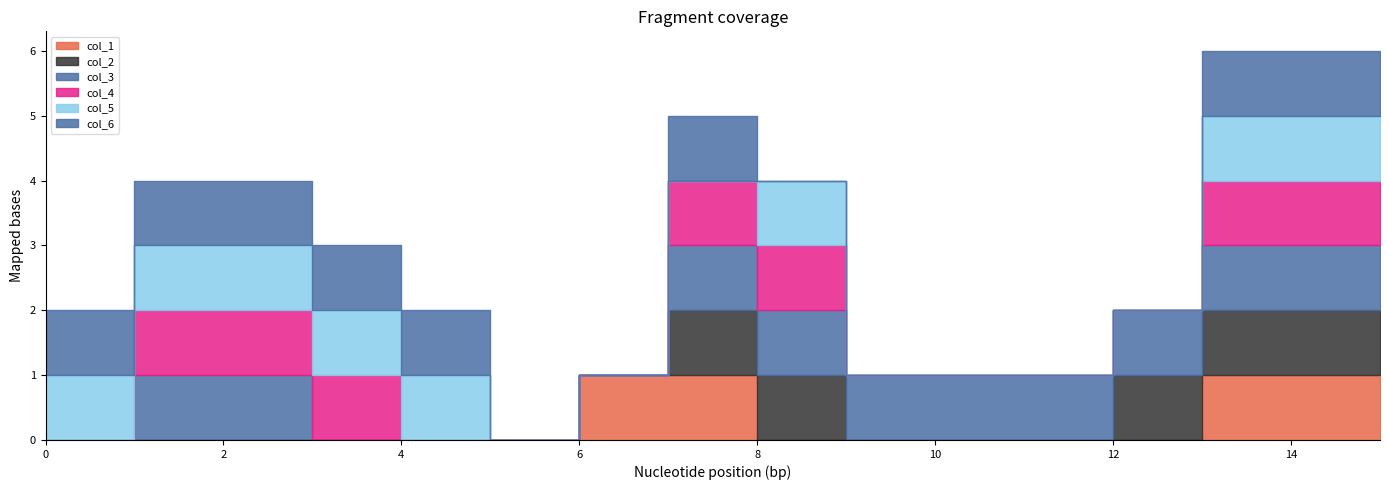

What is the spread (max minus min) of values at 11?

1